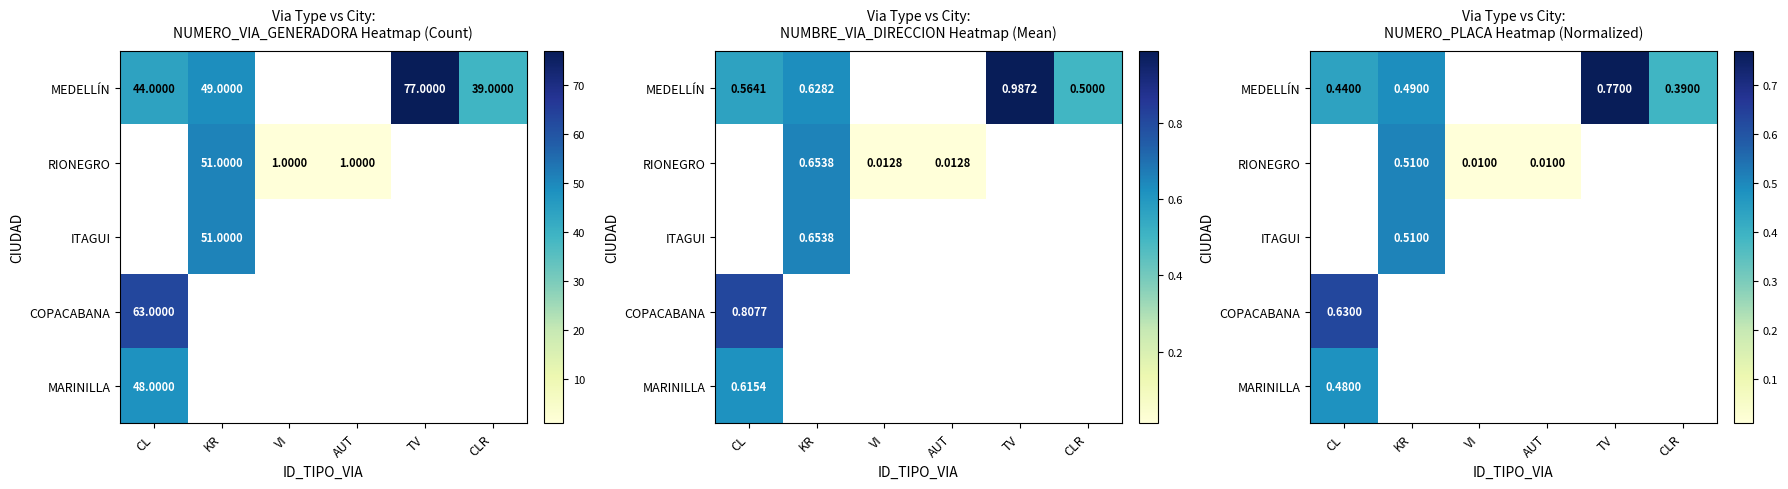

What is the difference between the maximum and minimum values in the MEDELLÍN series?

0.4